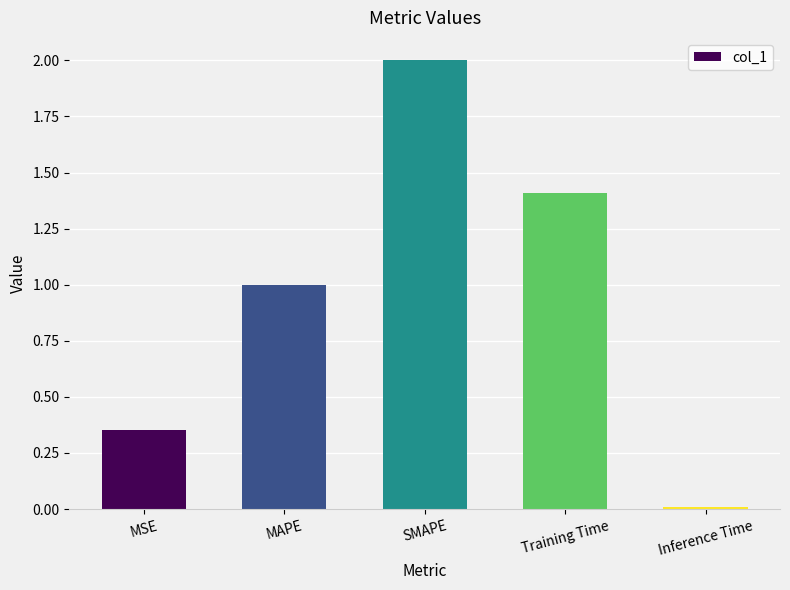

Rank the categories by value from highest to lowest.

SMAPE, Training Time, MAPE, MSE, Inference Time